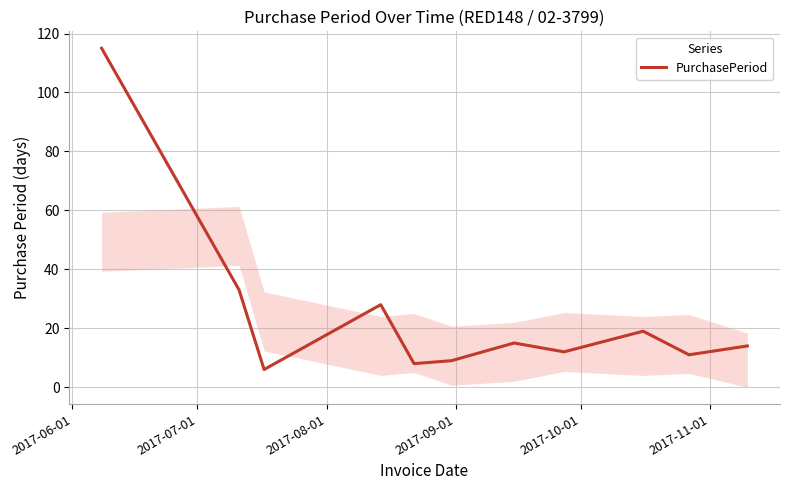

What is the maximum value shown in the chart?

115